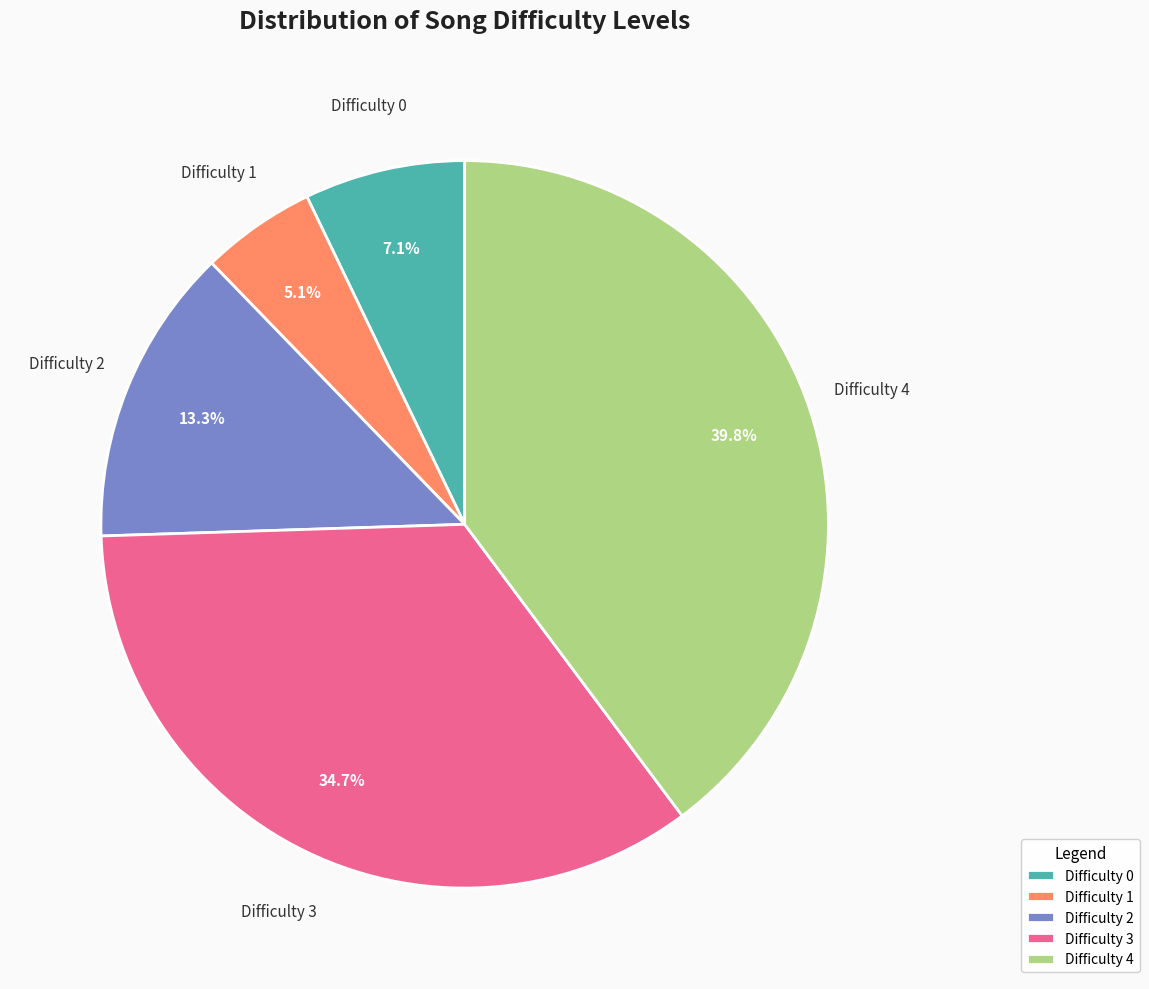

Do Difficulty 4 and Difficulty 1 together represent more than half of the pie?

No